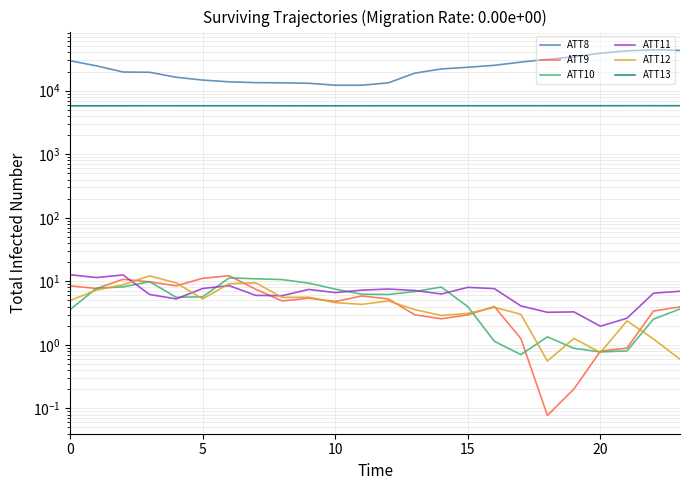

Rank the series at 7 from lowest to highest value.

ATT11, ATT9, ATT12, ATT10, ATT13, ATT8